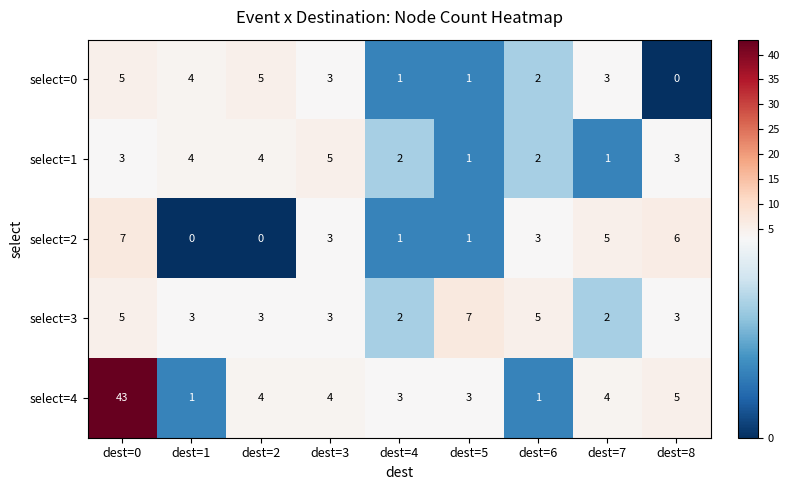

Which series has the largest range (max minus min)?

select=4